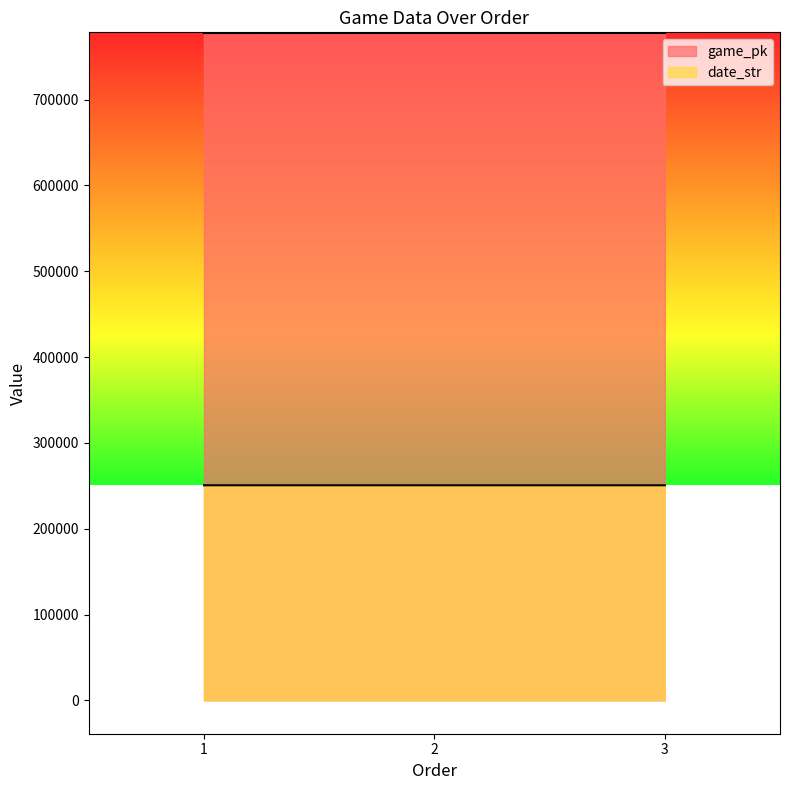

What are all the series names shown in the legend?

game_pk, date_str